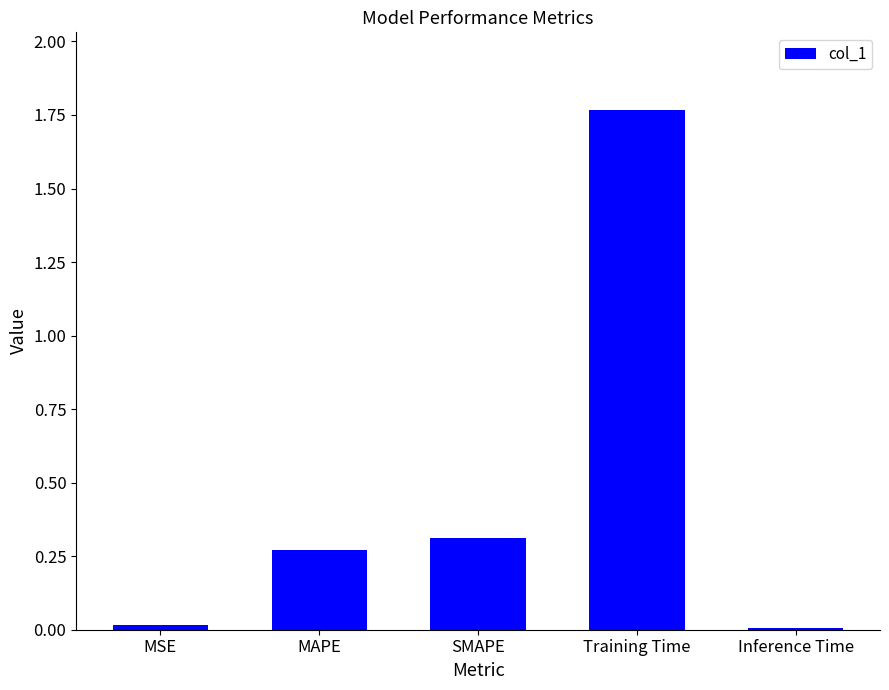

Between SMAPE and Inference Time, which is larger?

SMAPE